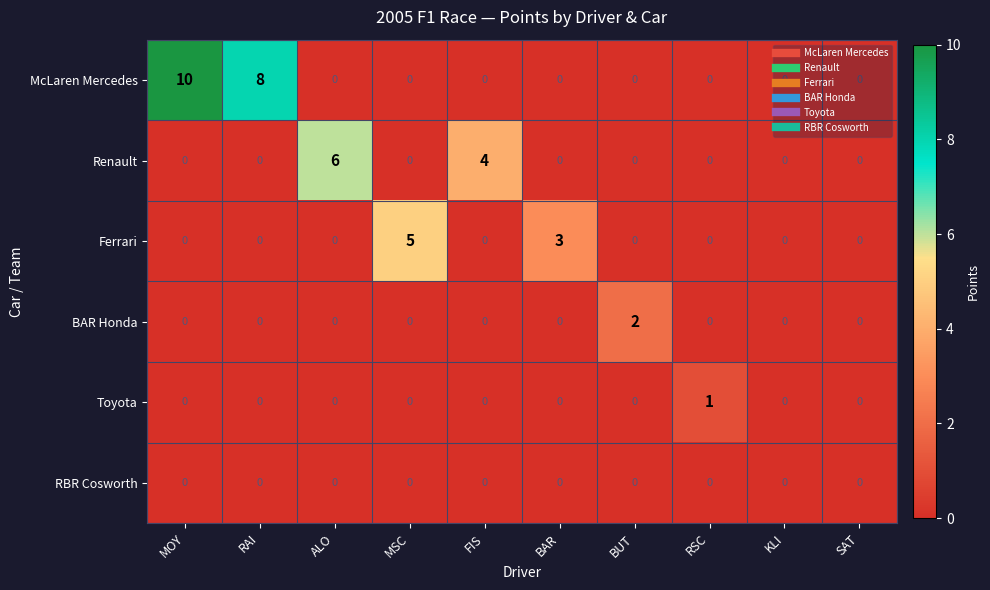

What is the highest value of the Ferrari series?

5